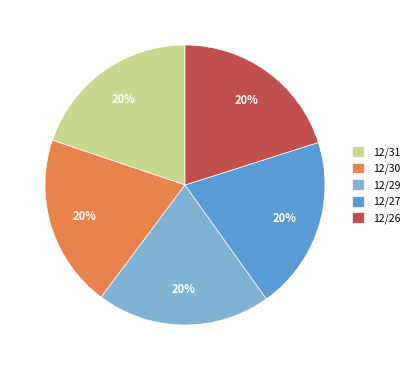

True or false: 12/29 accounts for 20% of the total.

True